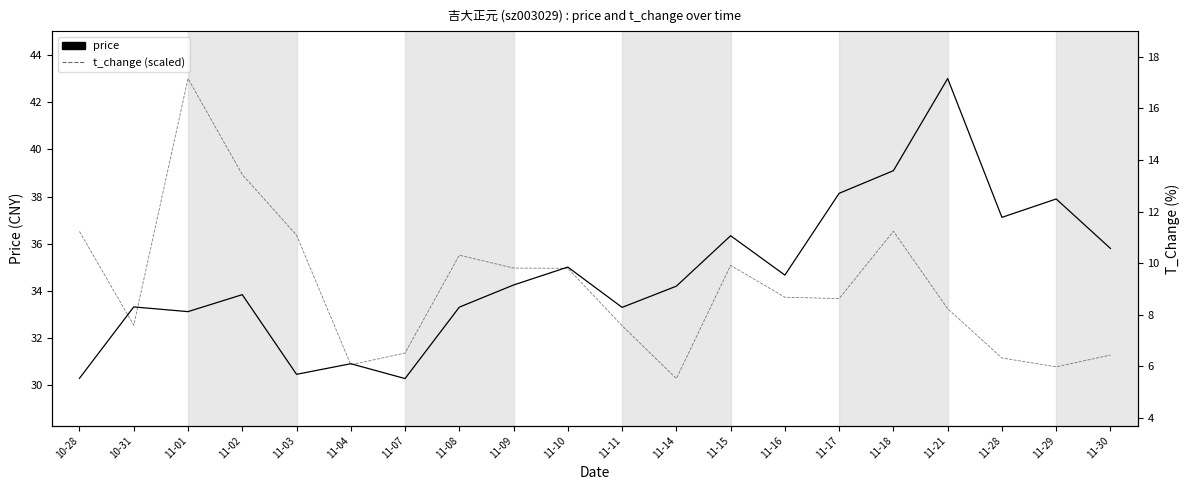

What is the value of the t_change (scaled) point at the 2nd from the left?

32.5